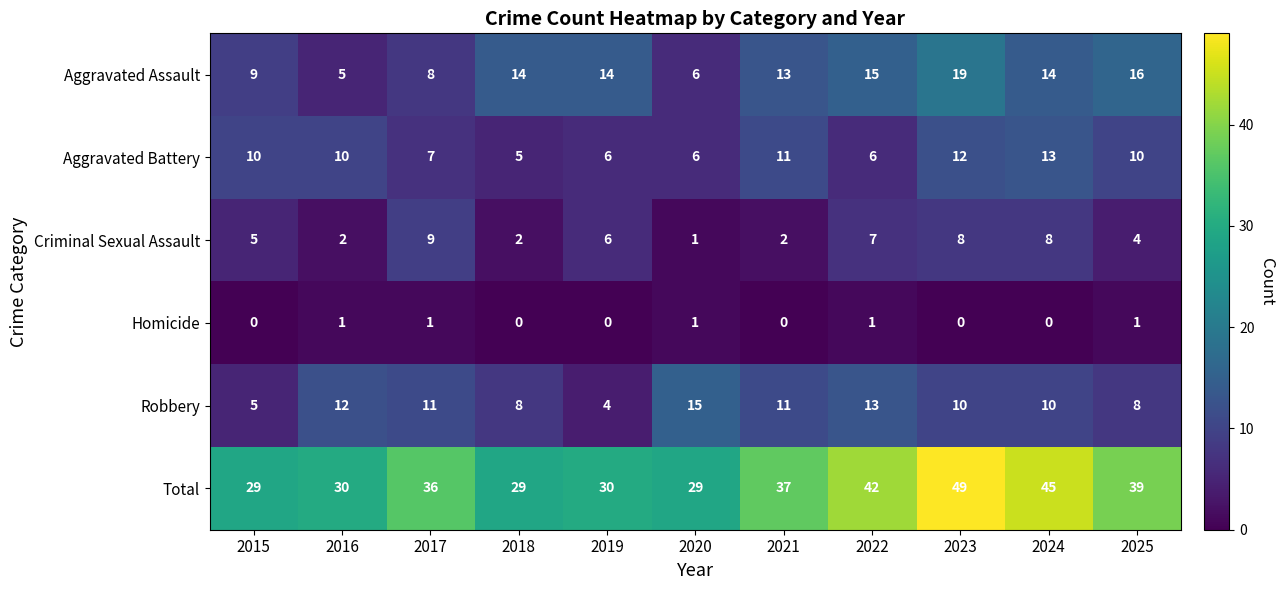

What is the spread (max minus min) of values at 2025?

38